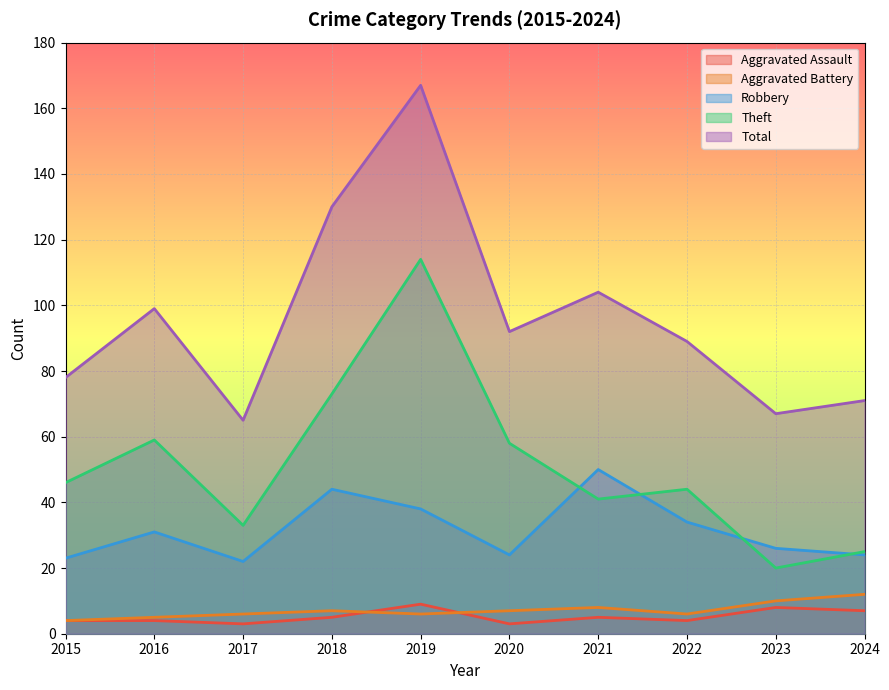

How many lines are shown in the chart?

5